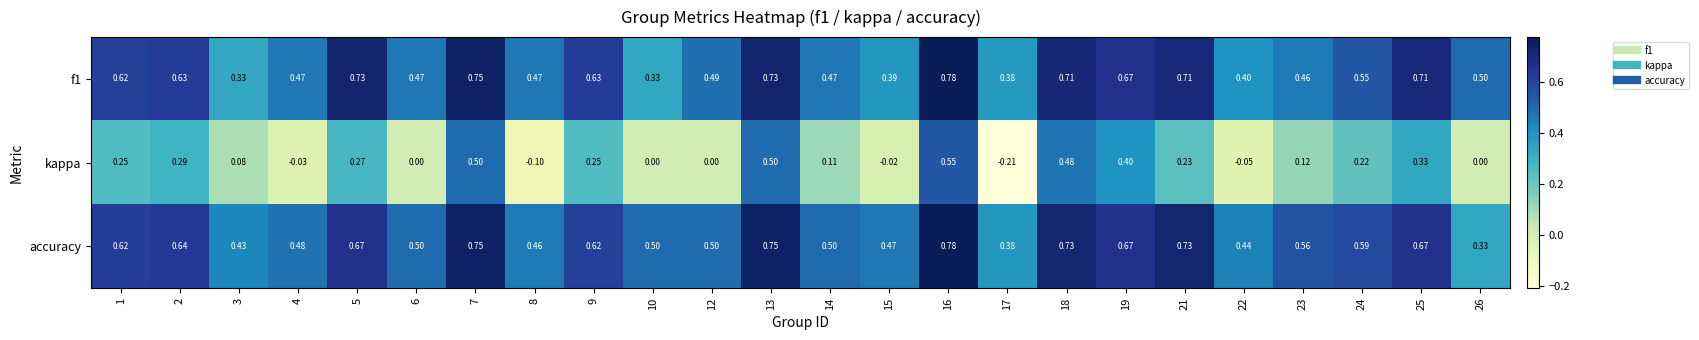

Count the number of data series in this chart.

3